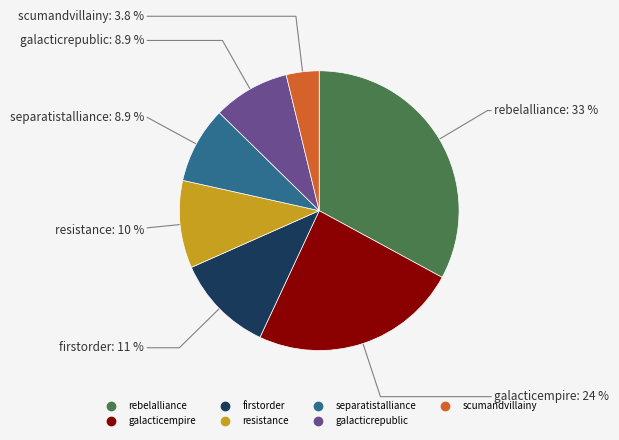

True or false: firstorder accounts for 11% of the total.

True